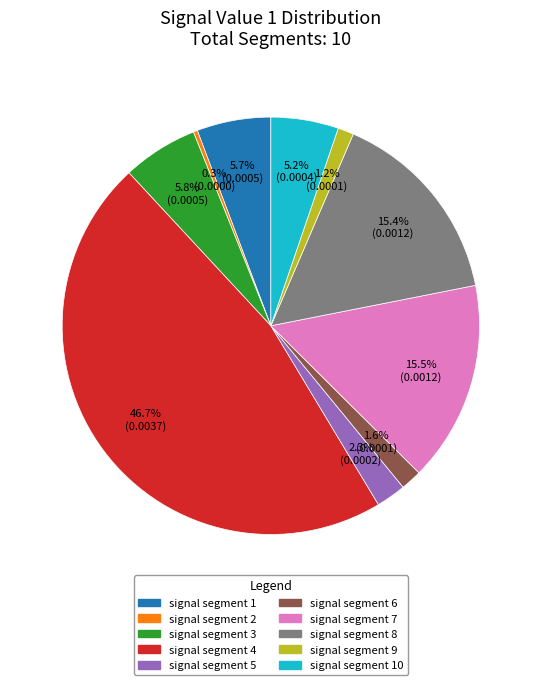

What percentage is the signal segment 6 slice, to the nearest percent?

2%